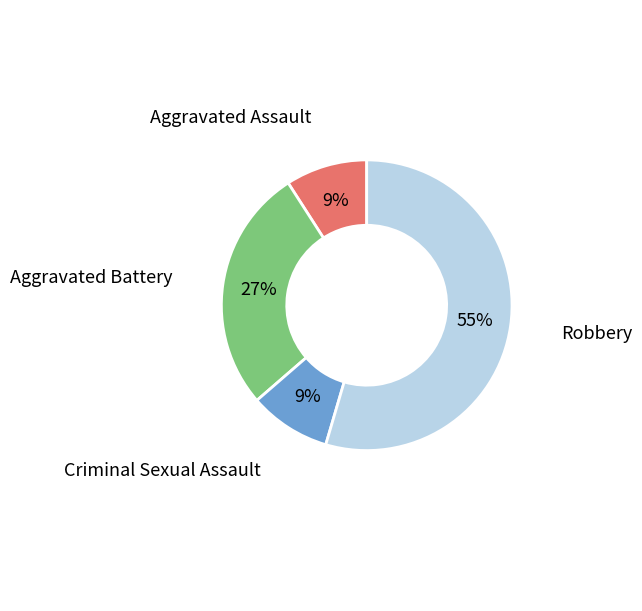

To the nearest percent, what is the average slice percentage?

25%